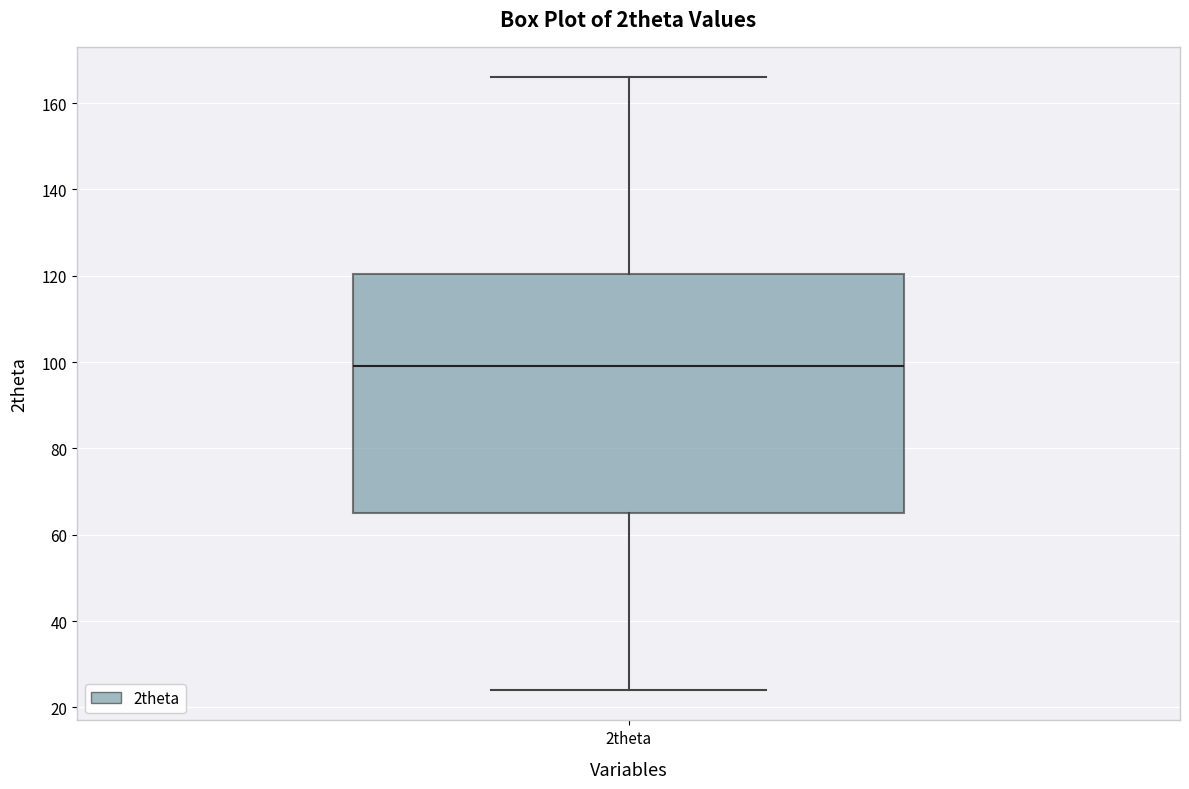

Transcribe this box plot: give where the median line is, the range the box spans, and where the two whiskers end, as read against the y-axis. The values are not printed on the chart, so give them approximately, as read against the axis.

median 100, box 66 to 120, whiskers 24 to 166